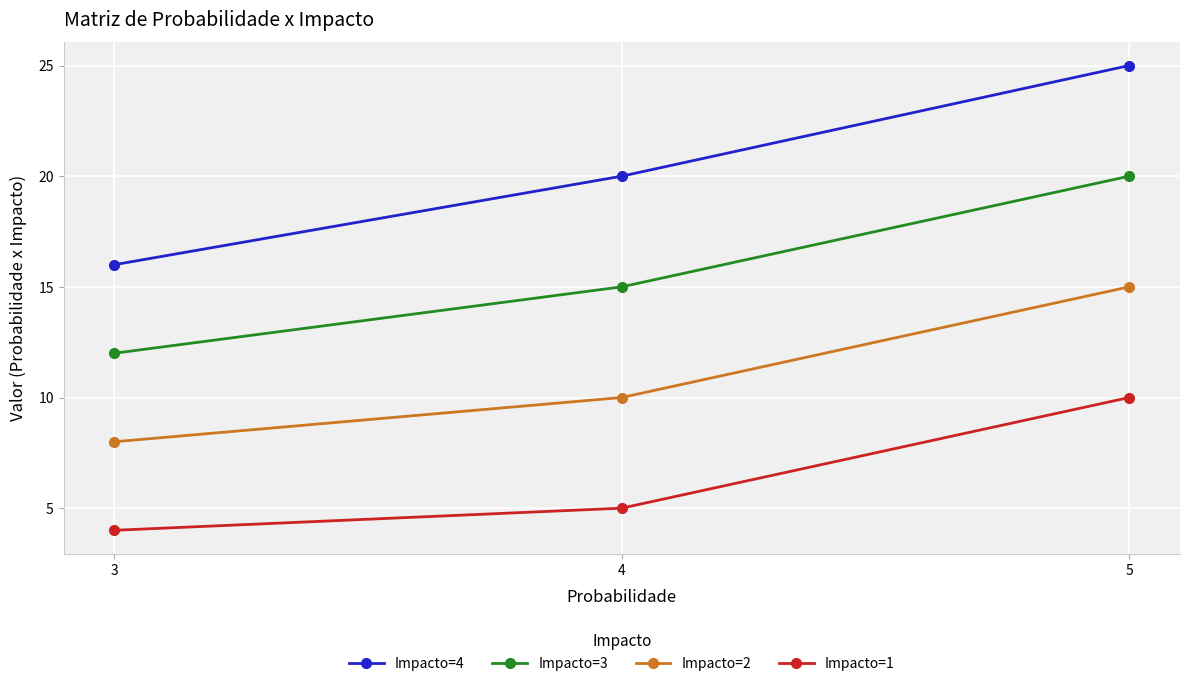

List the labels in order of Impacto=3 value, largest first.

5, 4, 3